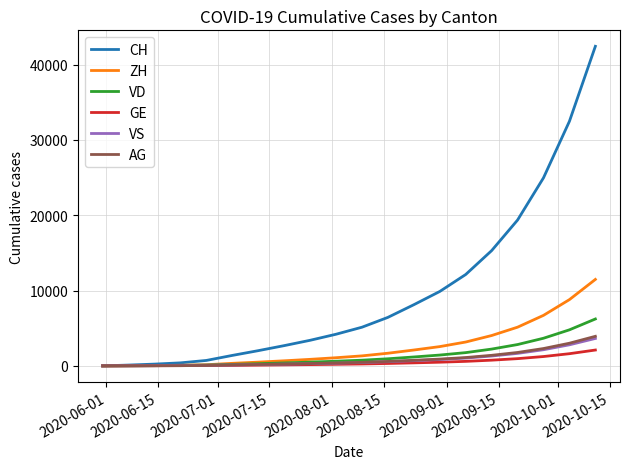

What are all the series names shown in the legend?

CH, ZH, VD, GE, VS, AG